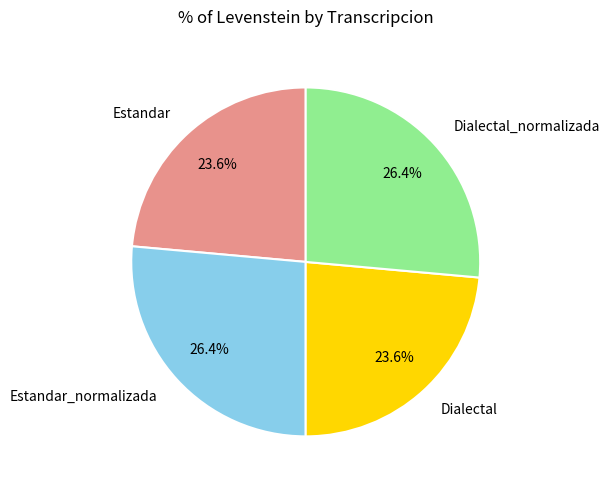

To the nearest percent, what is the difference between the largest and smallest slice percentages?

3%